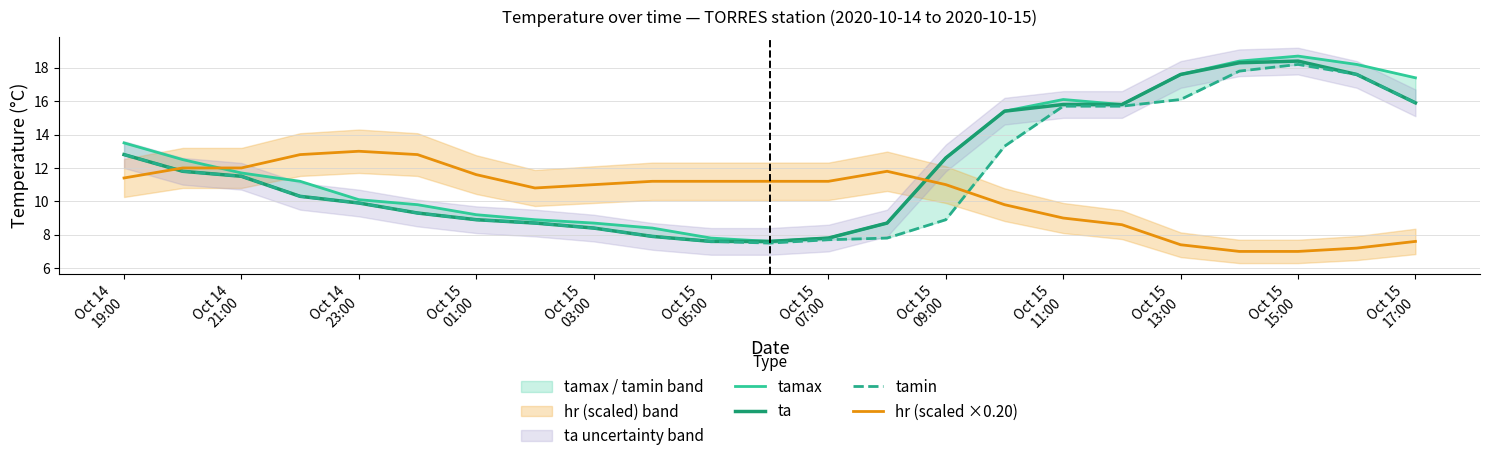

True or false: hr (scaled ×0.20) and ta intersect in this chart.

True